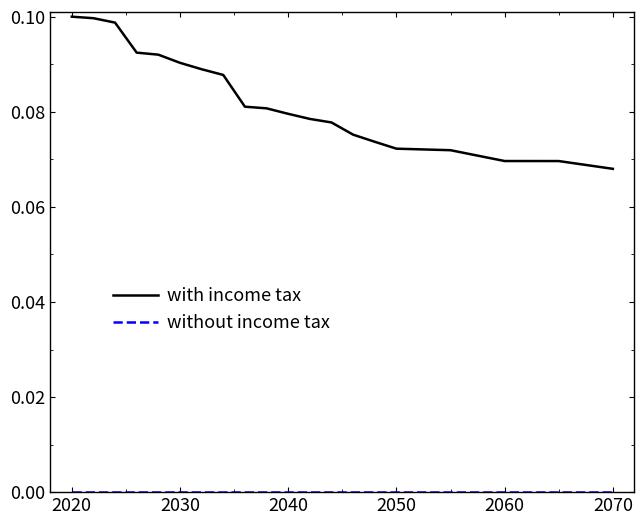

Which series has the largest total across all categories?

with income tax